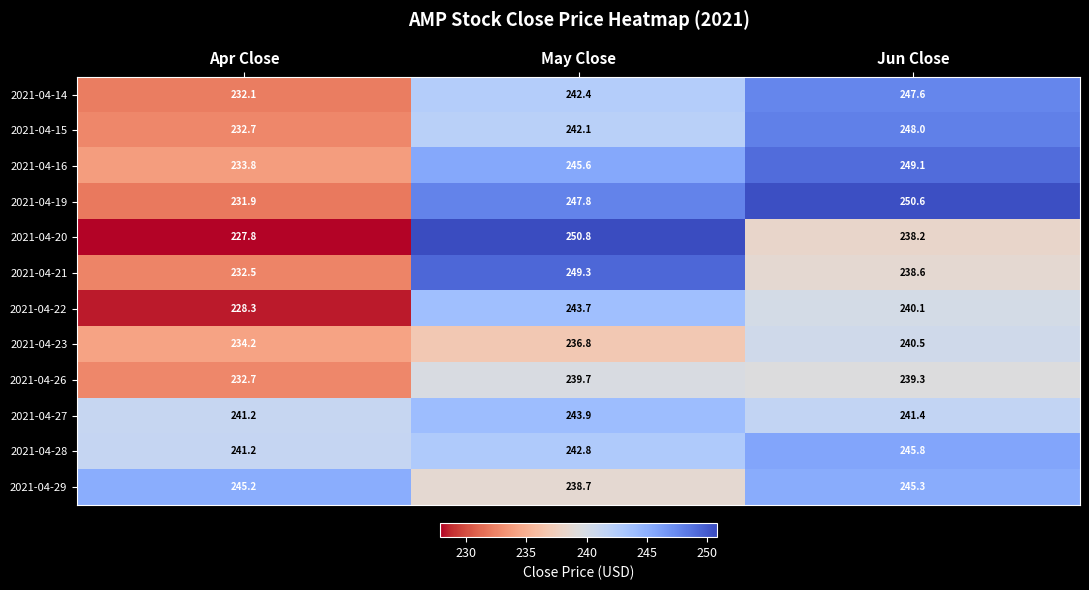

Where is 2021-04-14 nearest to the value 239?

May Close